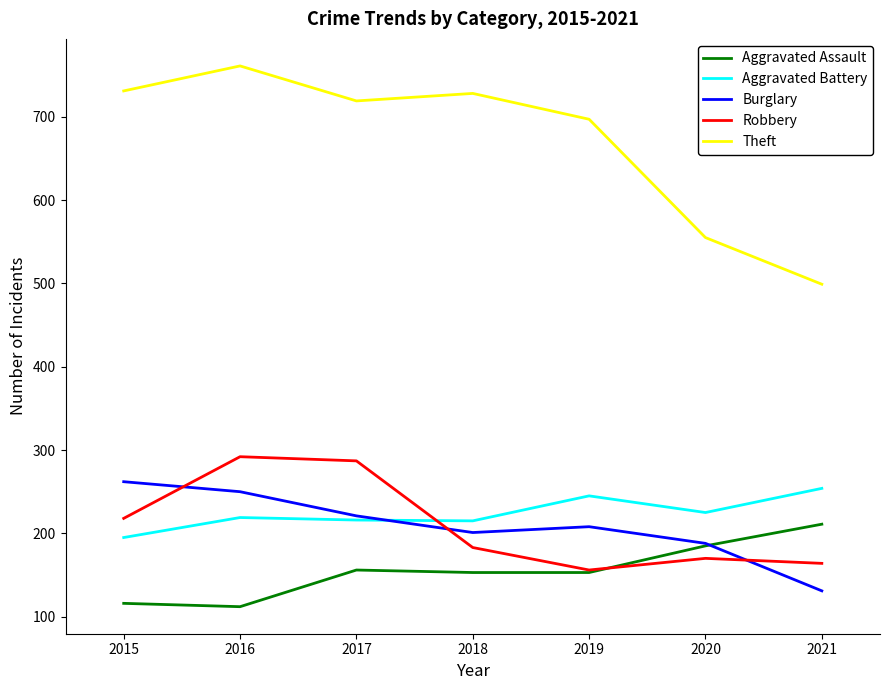

The Theft series shows 417 at 2015. True or false?

False